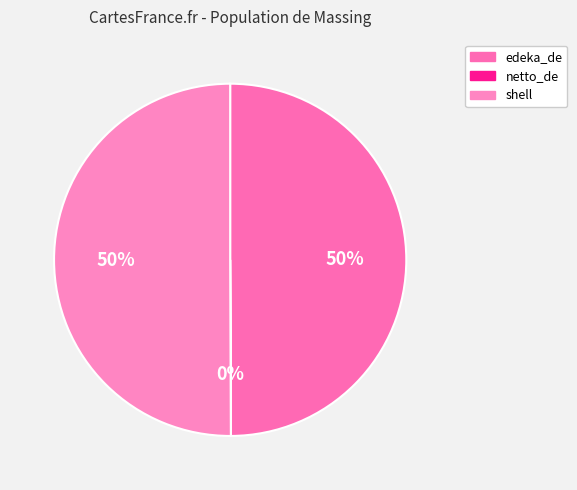

Rank the categories by value from lowest to highest.

netto_de, edeka_de, shell